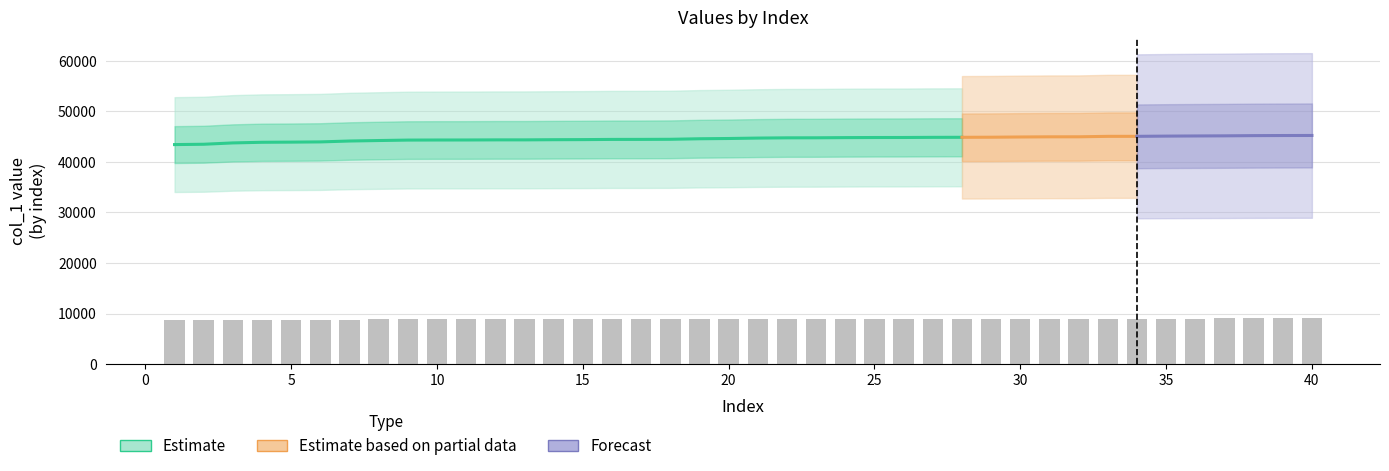

What is the change in value from 7 to 27?

+144.8